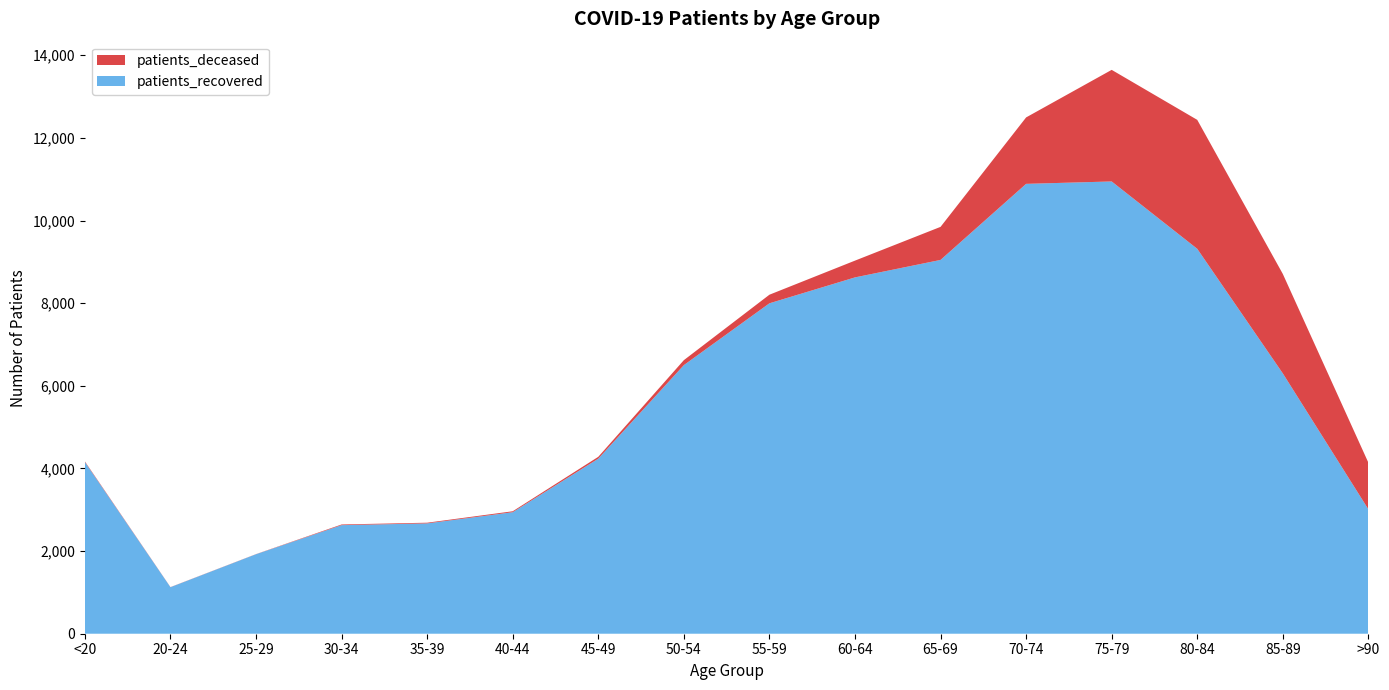

Reading left to right, transcribe all the data shown in this chart.

patients_recovered: <20=4155	20-24=1126	25-29=1924	30-34=2628	35-39=2670	40-44=2941	45-49=4237	50-54=6501	55-59=7997	60-64=8624	65-69=9047	70-74=10888	75-79=10946	80-84=9316	85-89=6301	>90=3012
patients_deceased: <20=15	20-24=3	25-29=3	30-34=16	35-39=17	40-44=23	45-49=45	50-54=120	55-59=208	60-64=406	65-69=800	70-74=1608	75-79=2701	80-84=3121	85-89=2407	>90=1128